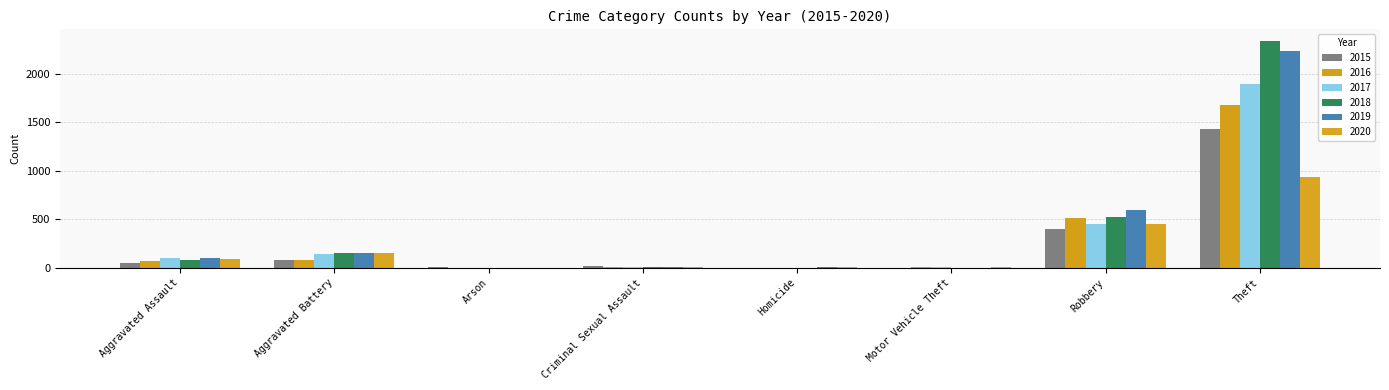

What is the difference between the maximum and minimum values in the 2016 series?

1676